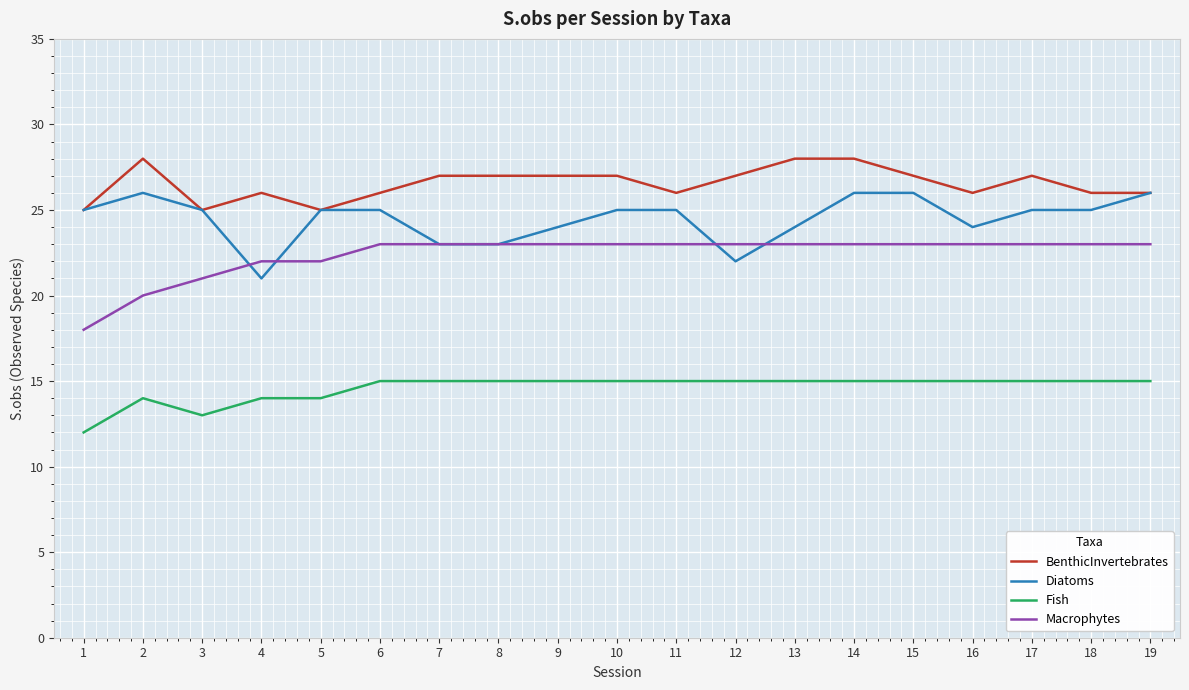

Does the chart have visible grid lines?

Yes